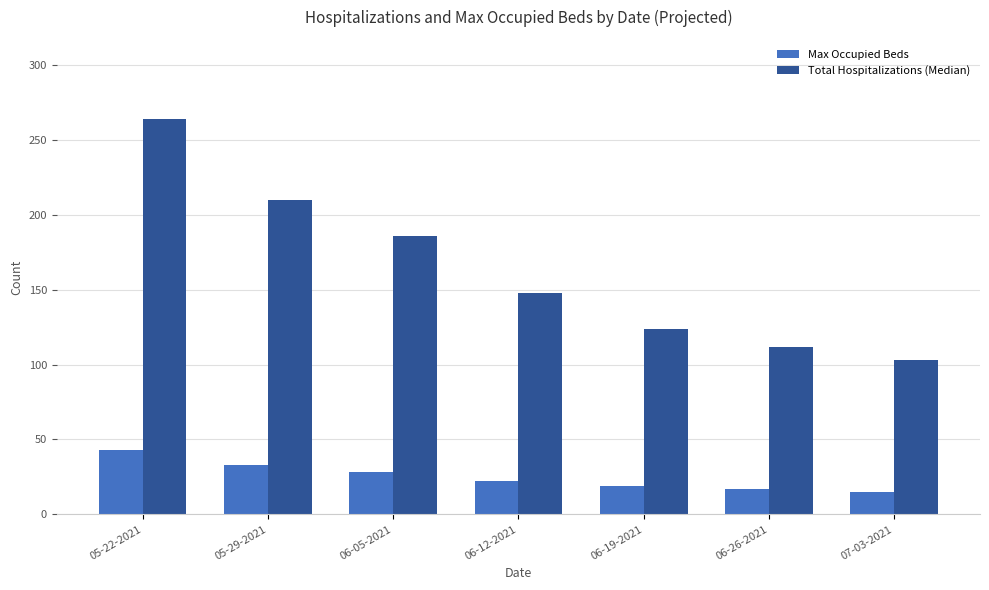

What is the average value of the Max Occupied Beds series?

25